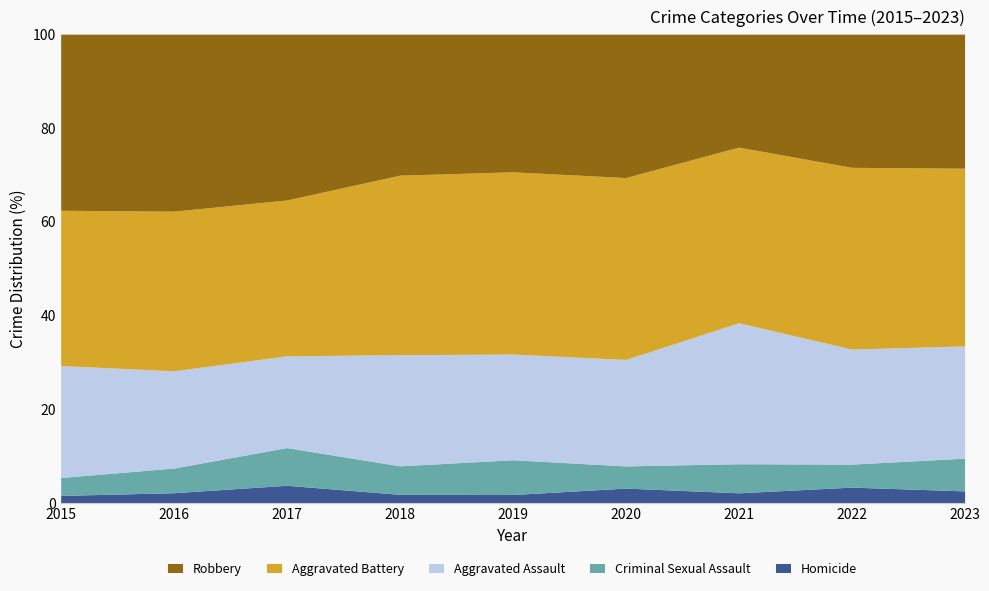

True or false: Aggravated Assault and Homicide intersect in this chart.

False